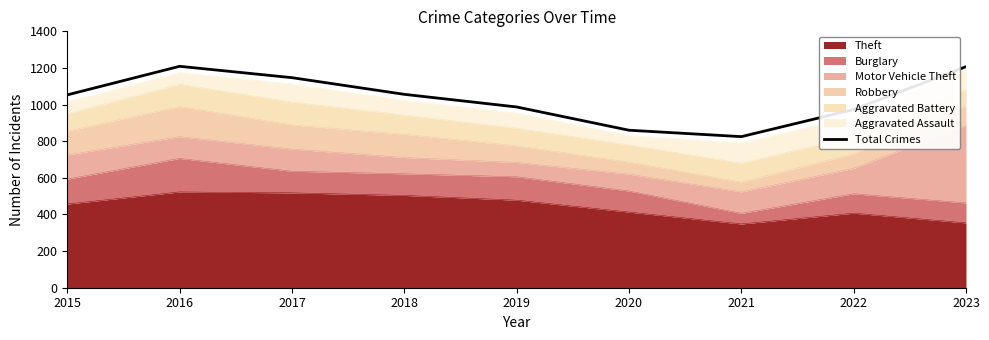

Reading left to right, extract all data points from this chart.

1053	1209	1147	1056	987	860	825	973	1207